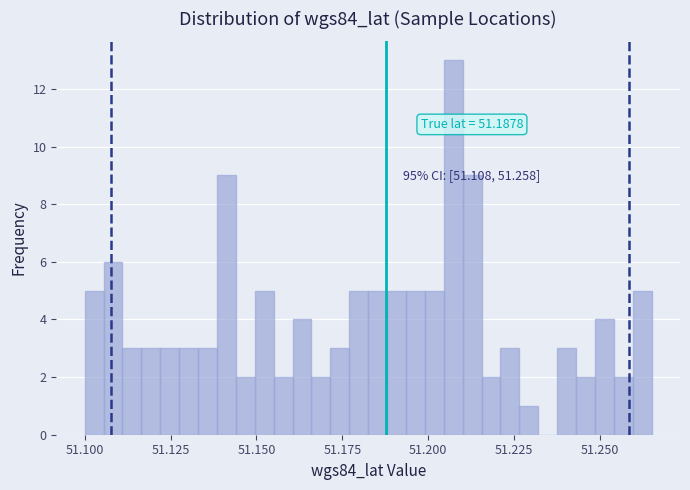

Around what value on the x-axis is the tallest bar? Give the approximate position of its centre, as read against the axis.

51.205